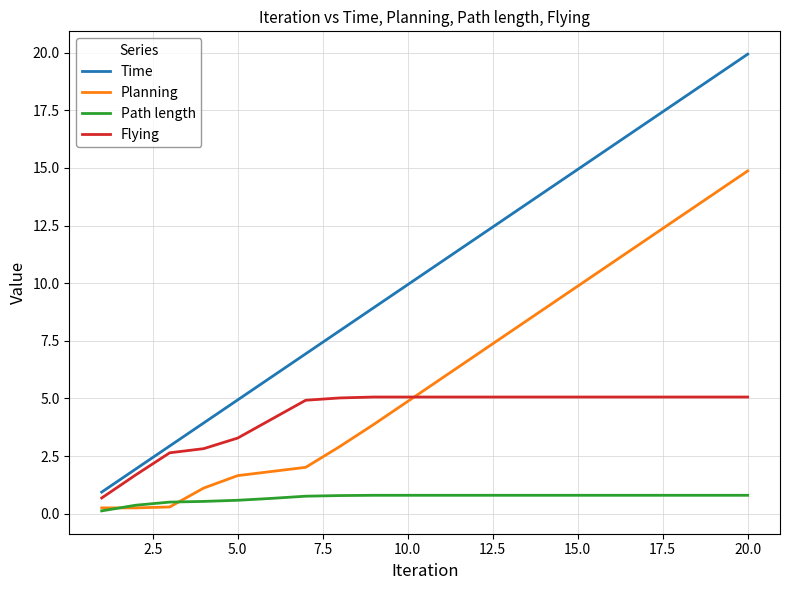

What is the maximum value shown in the chart?

19.9